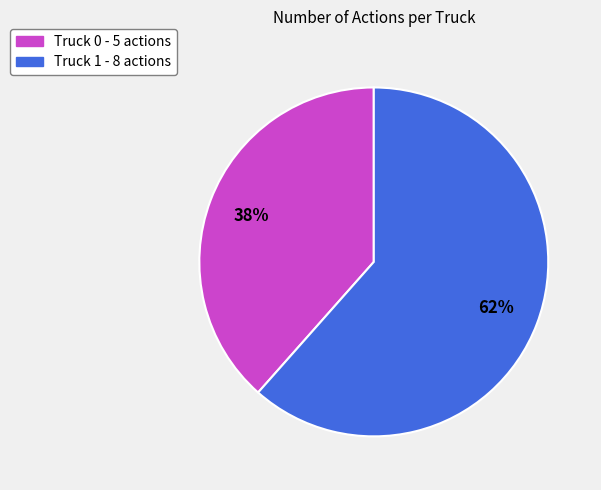

True or false: Truck 1 accounts for 62% of the total.

True